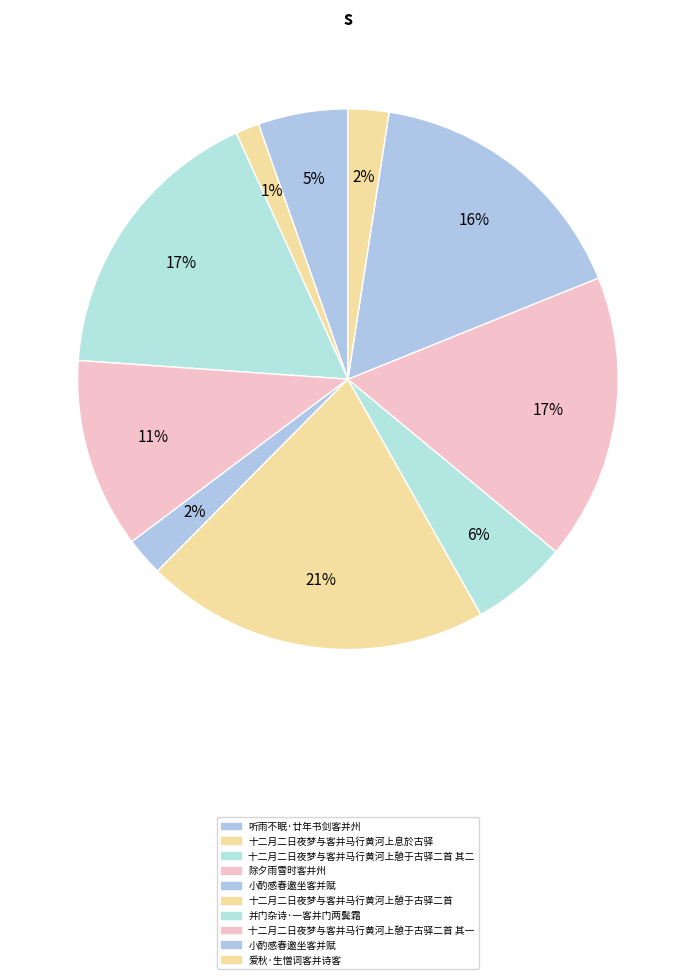

How many slices are in this pie chart?

10